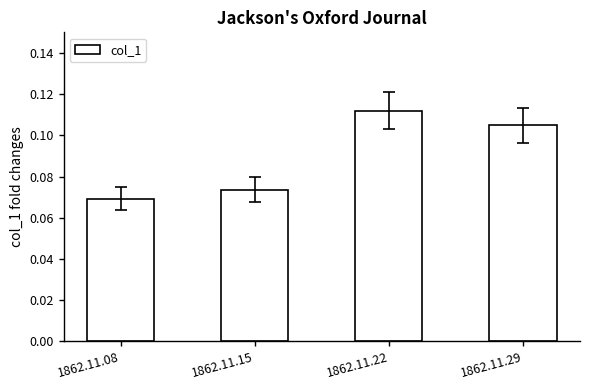

What is the sum of all values?

0.4